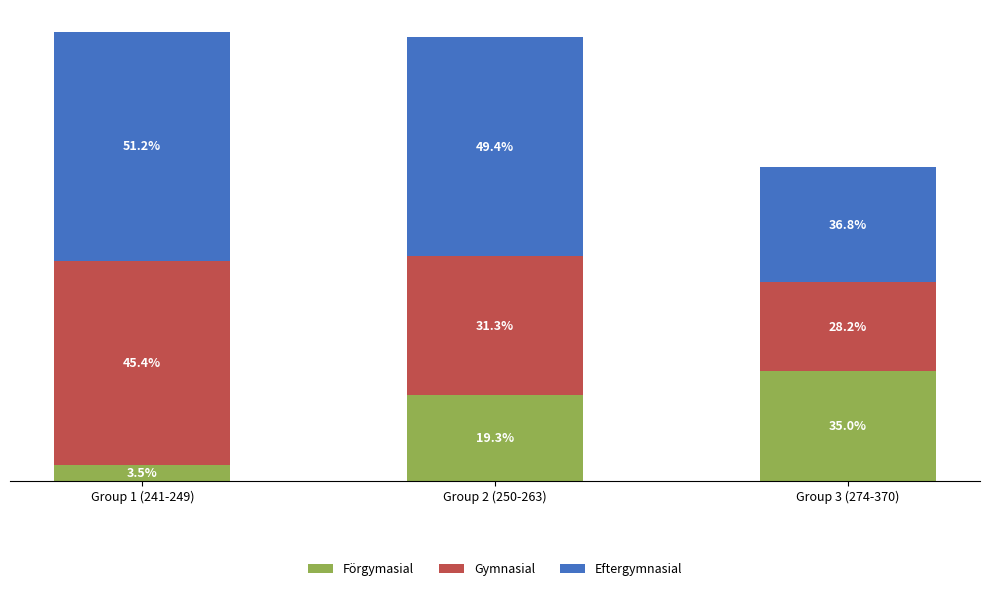

True or false: Förgymasial has a value of 64.5 at Group 1 (241-249).

True